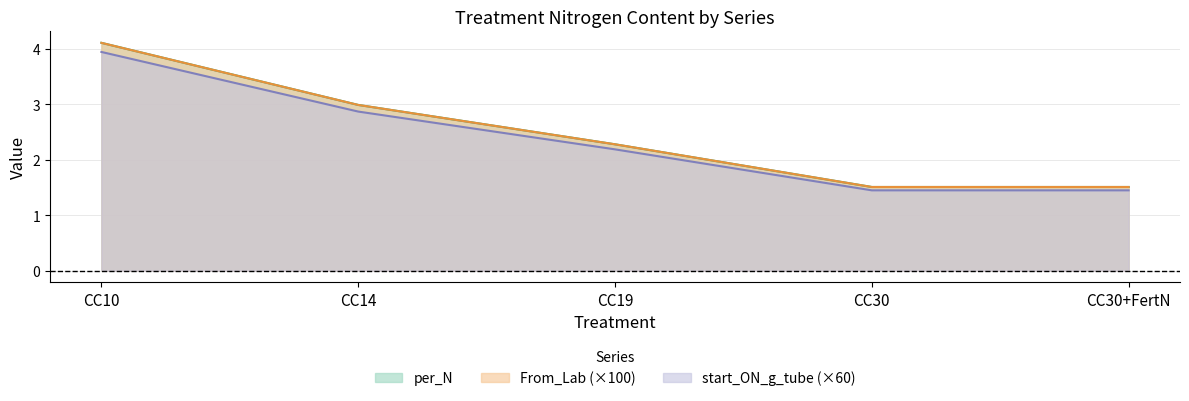

True or false: per_N has a value of 1.5 at CC30+FertN.

True